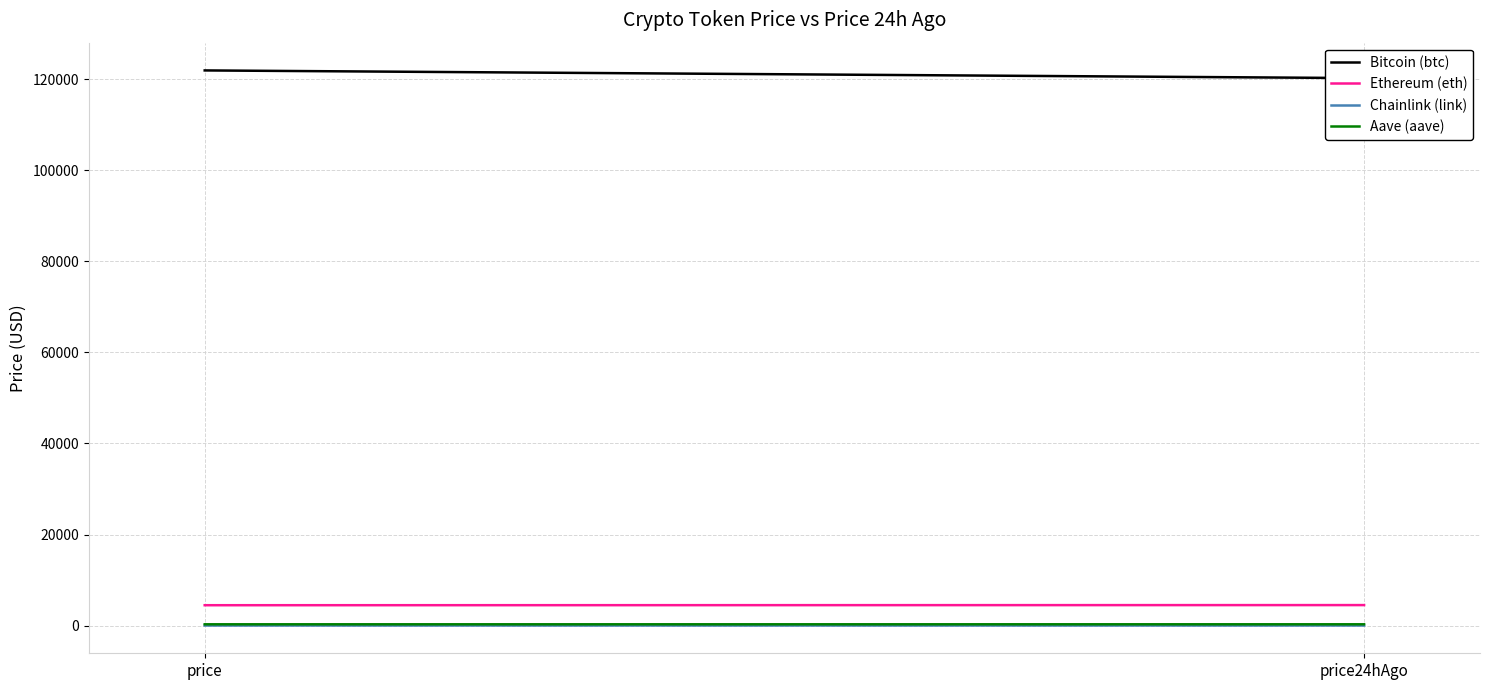

Is this an area chart (filled region under the line)?

No